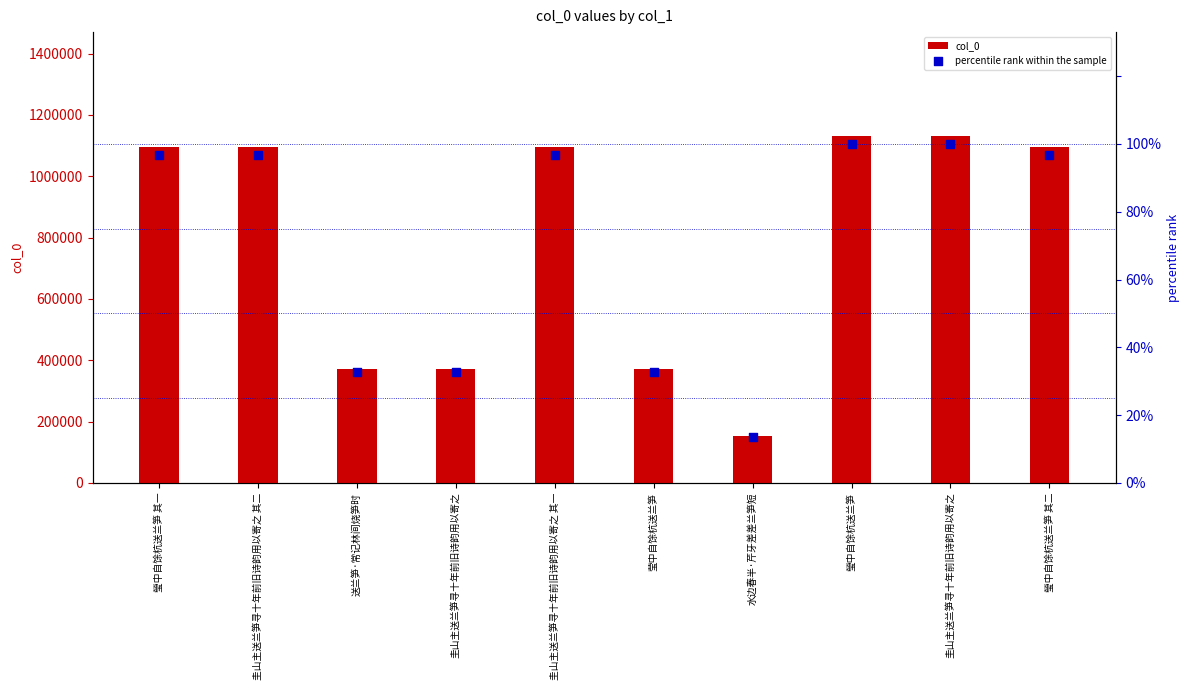

What are all the series names shown in the legend?

col_0, percentile rank within the sample